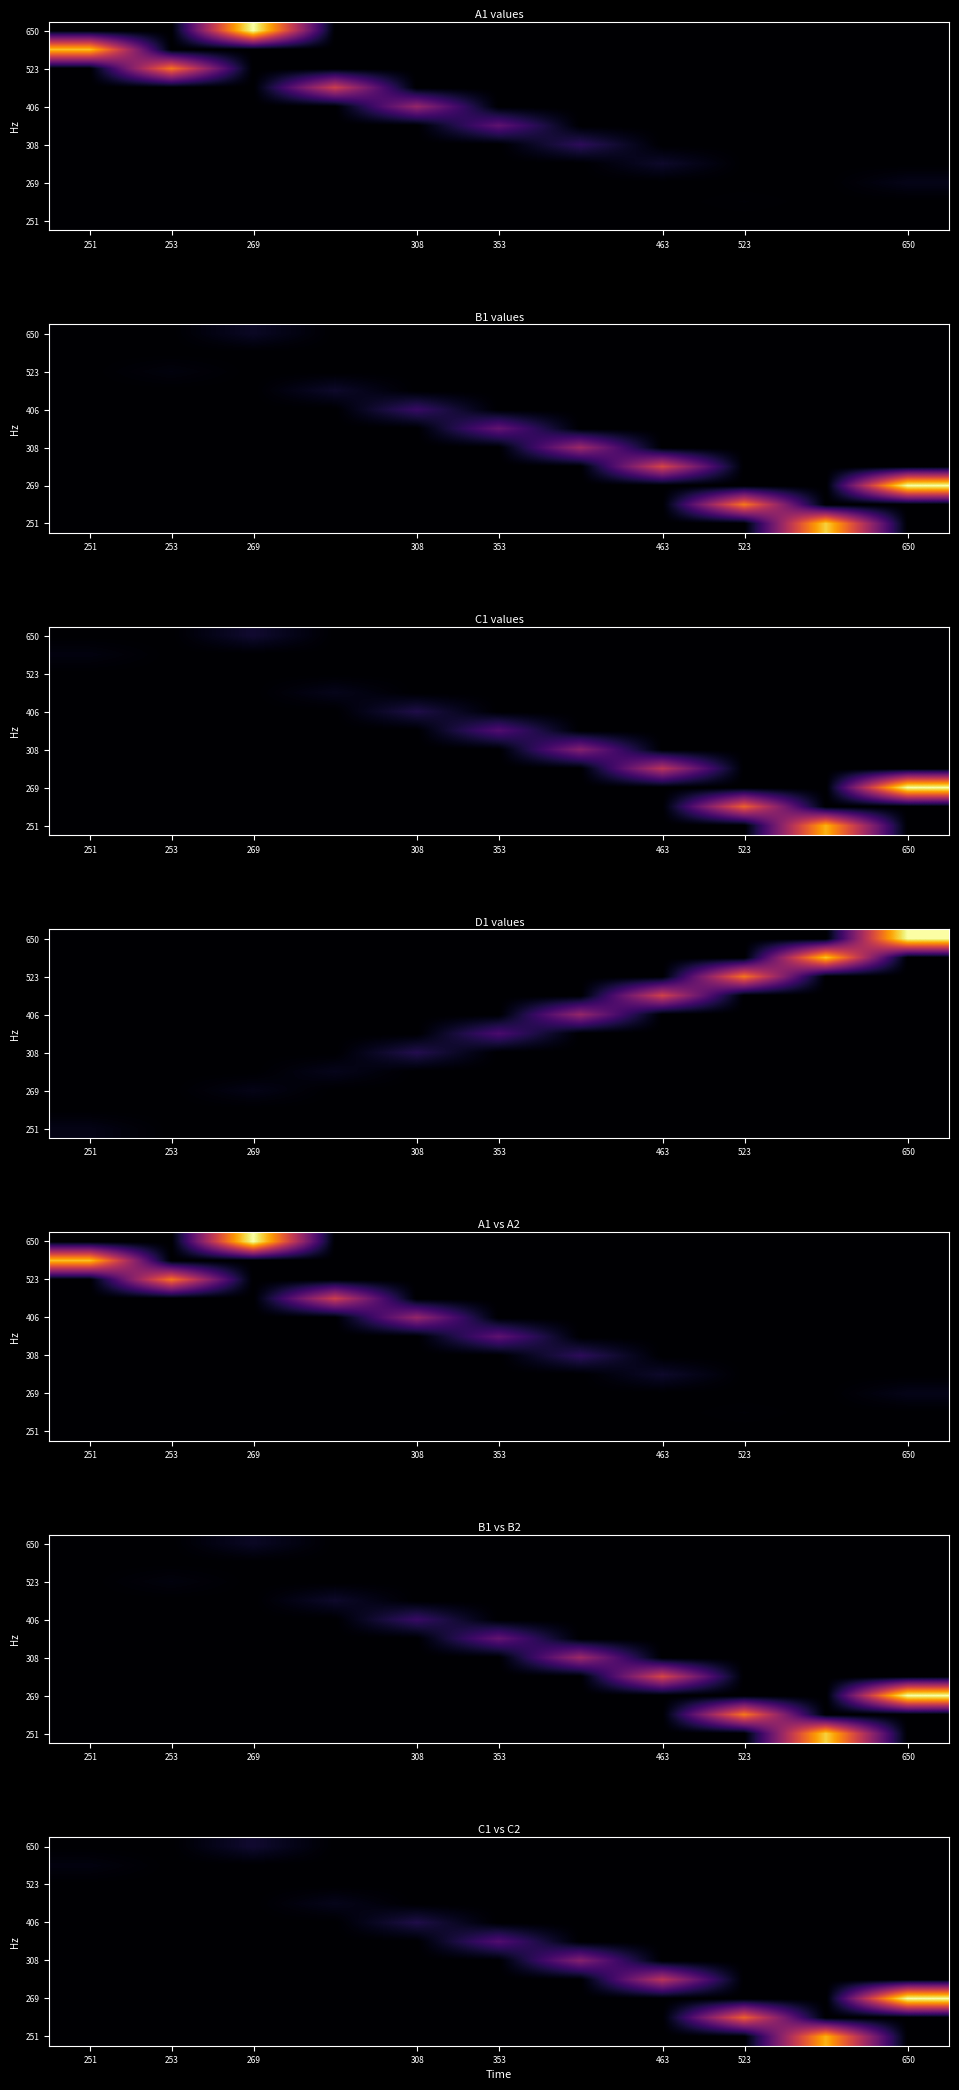

At how many categories does at least one series exceed 640?

1